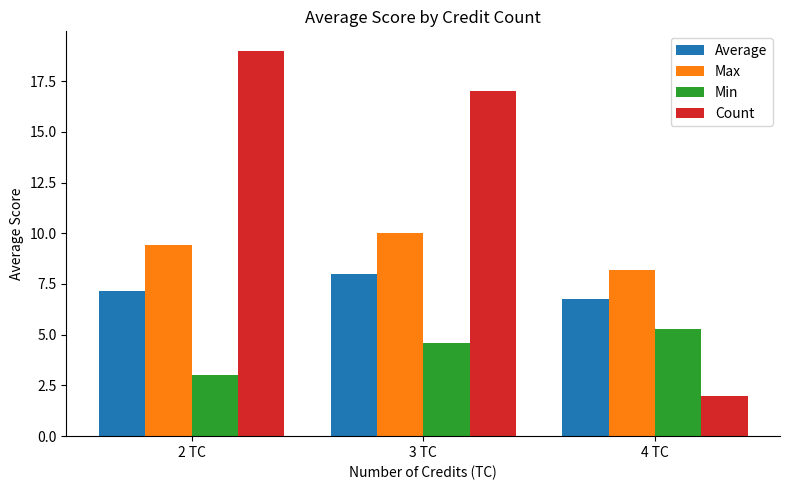

Reading left to right, list all the values displayed in this chart.

Average: 2 TC=7.1	3 TC=8.0	4 TC=6.8
Max: 2 TC=9.4	3 TC=10.0	4 TC=8.2
Min: 2 TC=3.0	3 TC=4.6	4 TC=5.3
Count: 2 TC=19.0	3 TC=17.0	4 TC=2.0